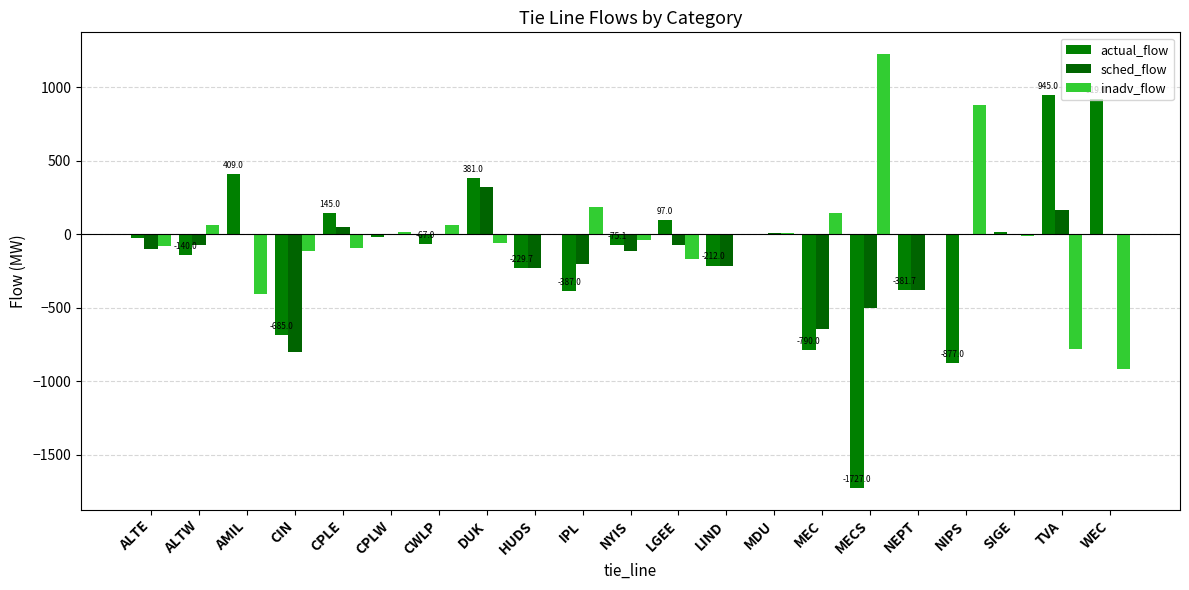

Where is sched_flow nearest to the value -237?

HUDS